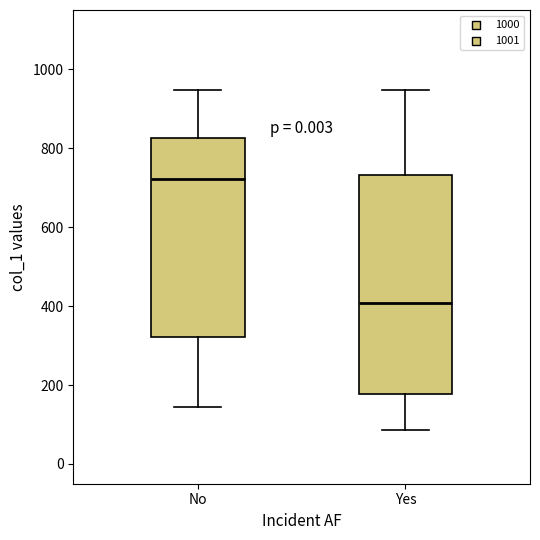

Reading left to right, read every box against the y-axis: the position of its median line, the range the box covers, and the ends of its whiskers. The values are not printed on the chart, so give them approximately, as read against the axis.

No: median 720, box 320 to 820, whiskers 140 to 940
Yes: median 400, box 180 to 740, whiskers 80 to 940